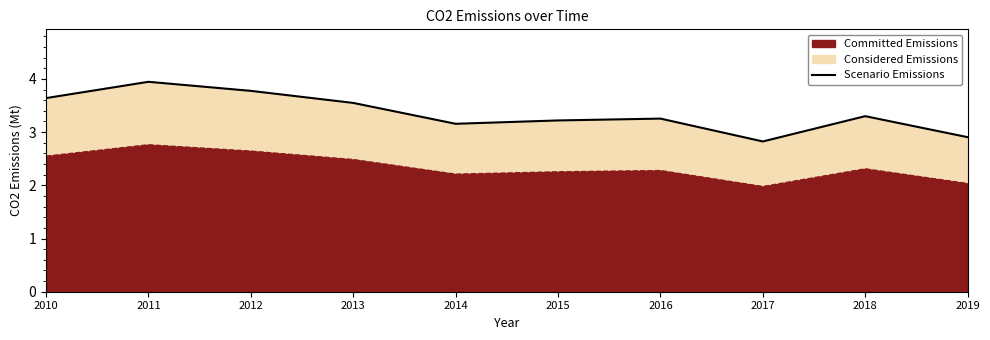

Does the chart display data point markers on the line(s)?

No